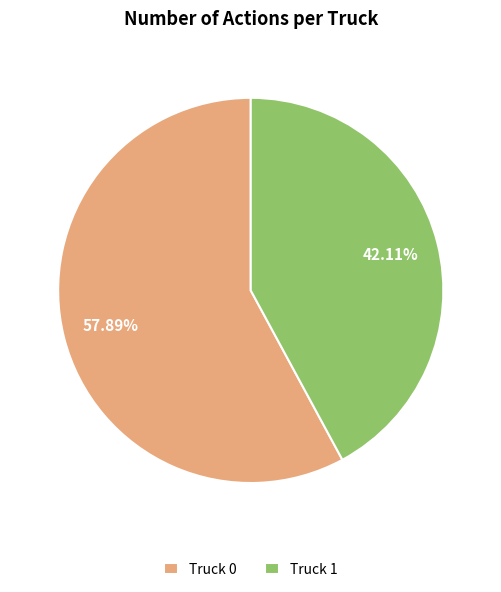

Rank the categories by value from highest to lowest.

Truck 0, Truck 1